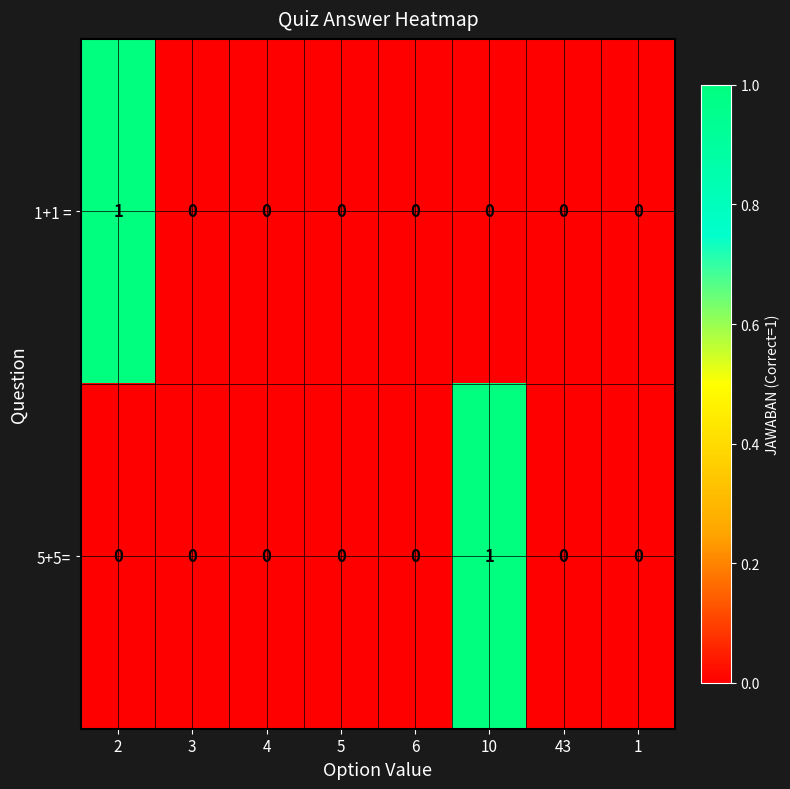

What is the spread (max minus min) of values at 10?

1